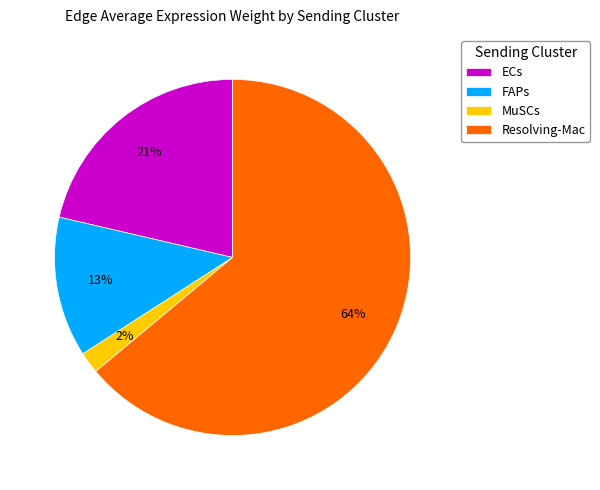

What percentage is the ECs slice, to the nearest percent?

21%